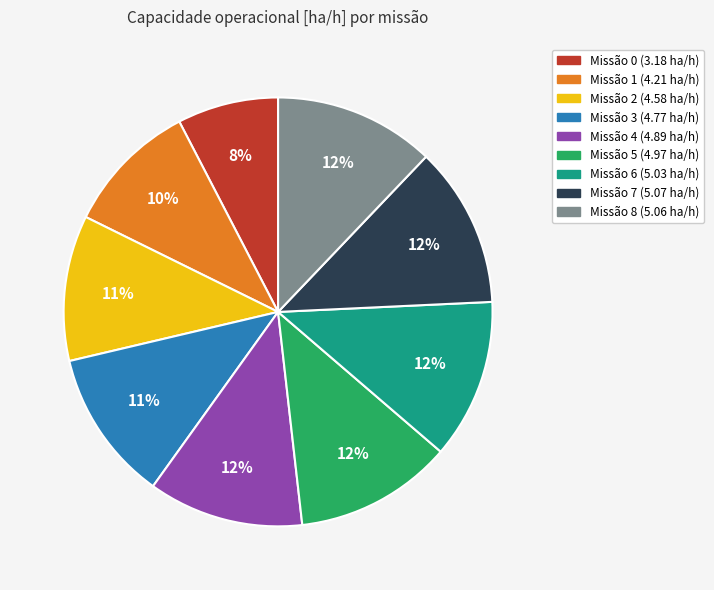

Is there a majority slice in this chart?

No